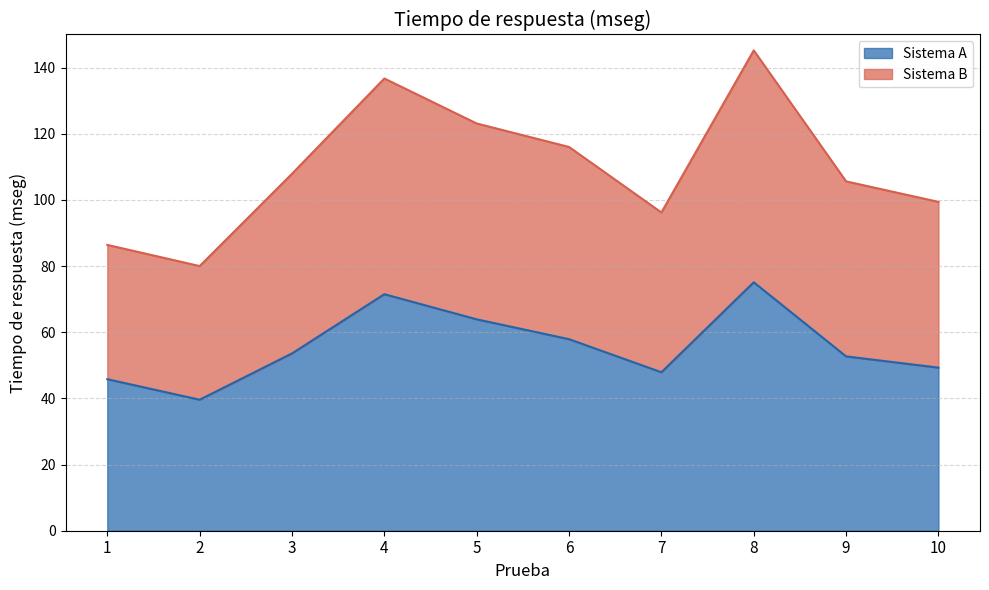

Is the value of Sistema B at 4 greater than the value of Sistema A at 9?

Yes